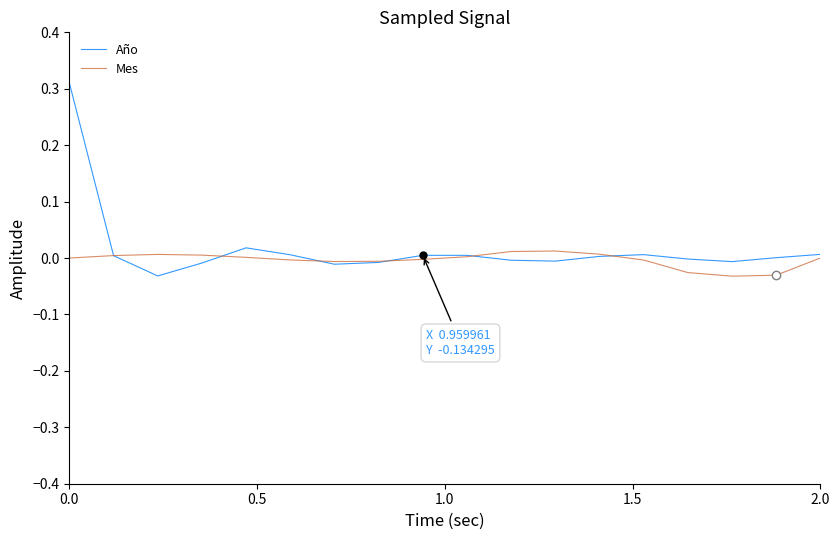

Which series has the largest range (max minus min)?

Año